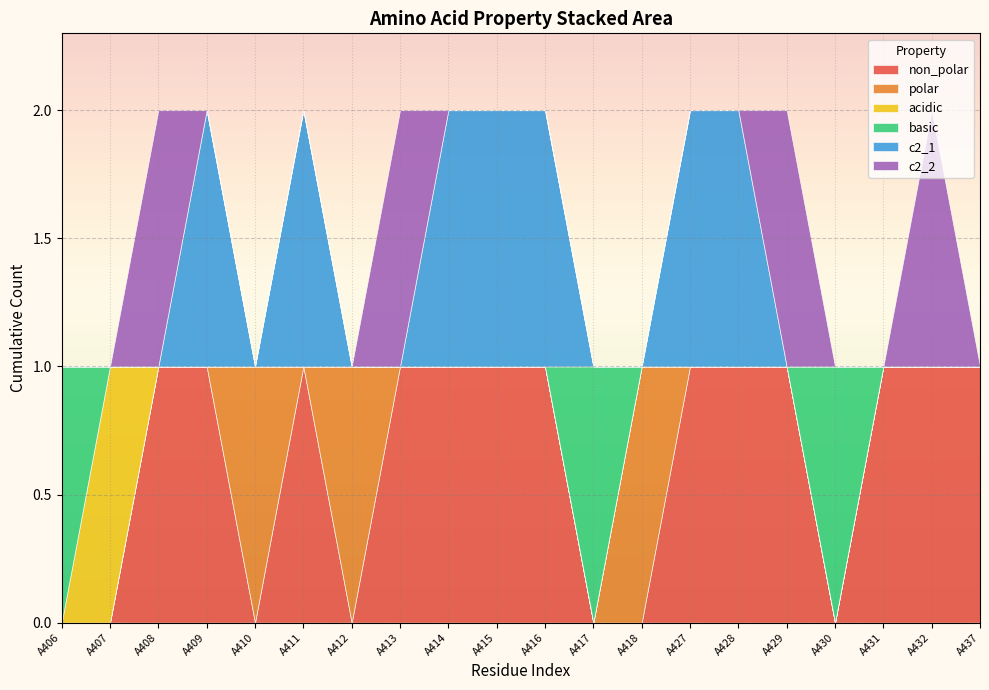

How many positive values does the acidic series have?

1